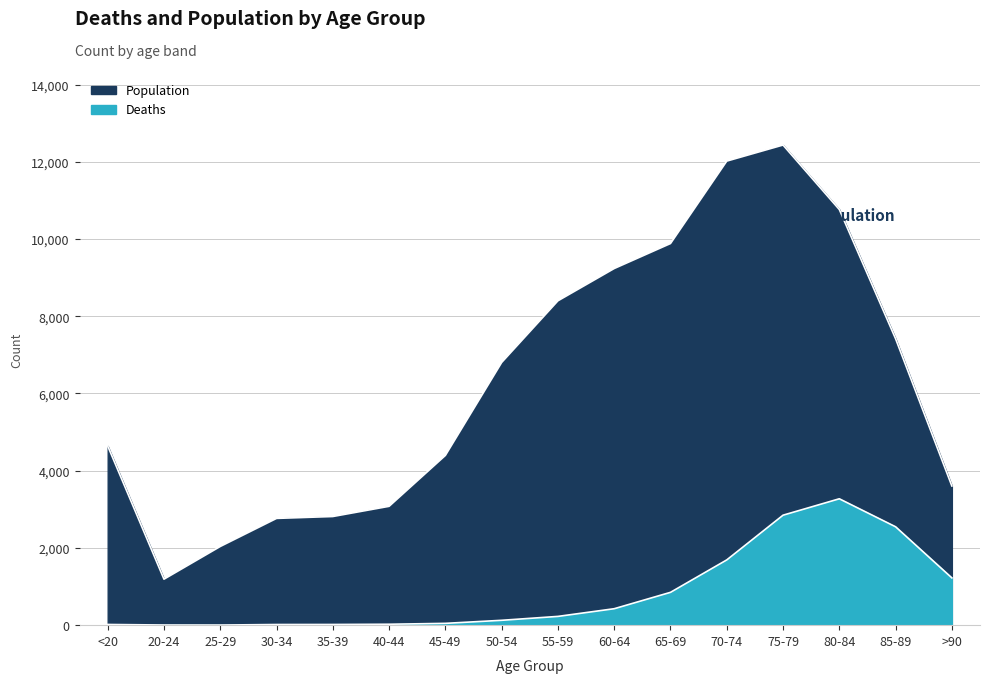

What is the difference between the highest and lowest values at 65-69?

9033